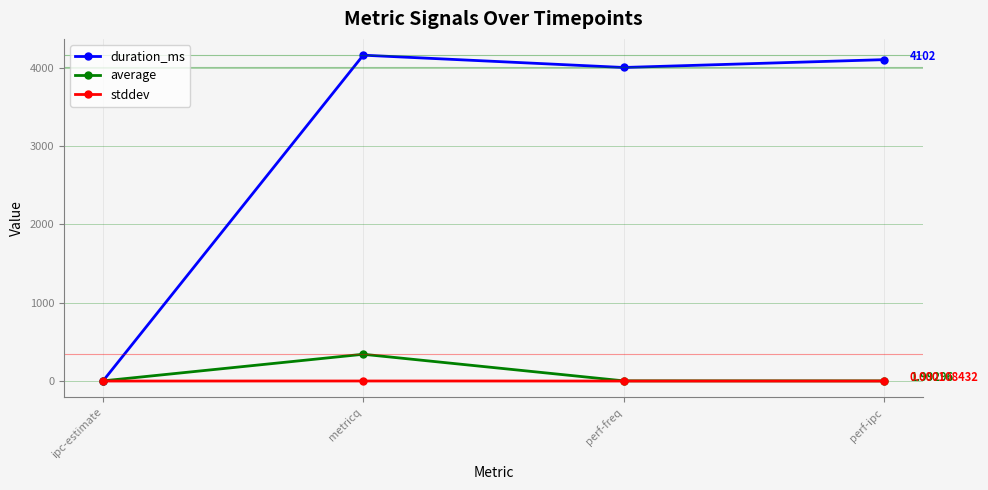

What is the difference between the highest and lowest values at metricq?

4158.4